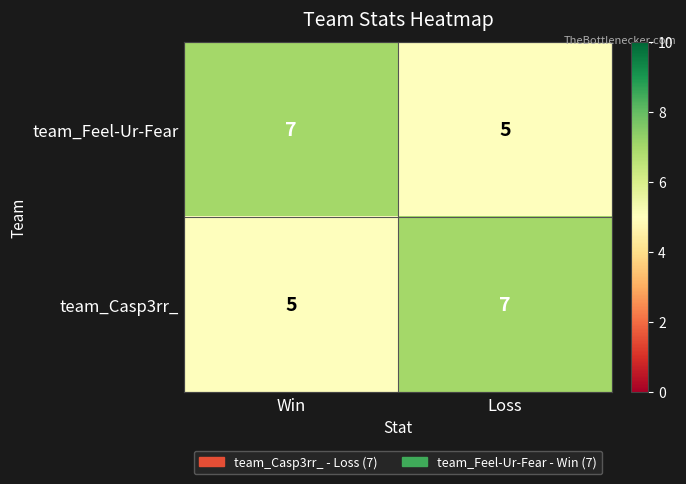

How many categories are shown in the chart?

2